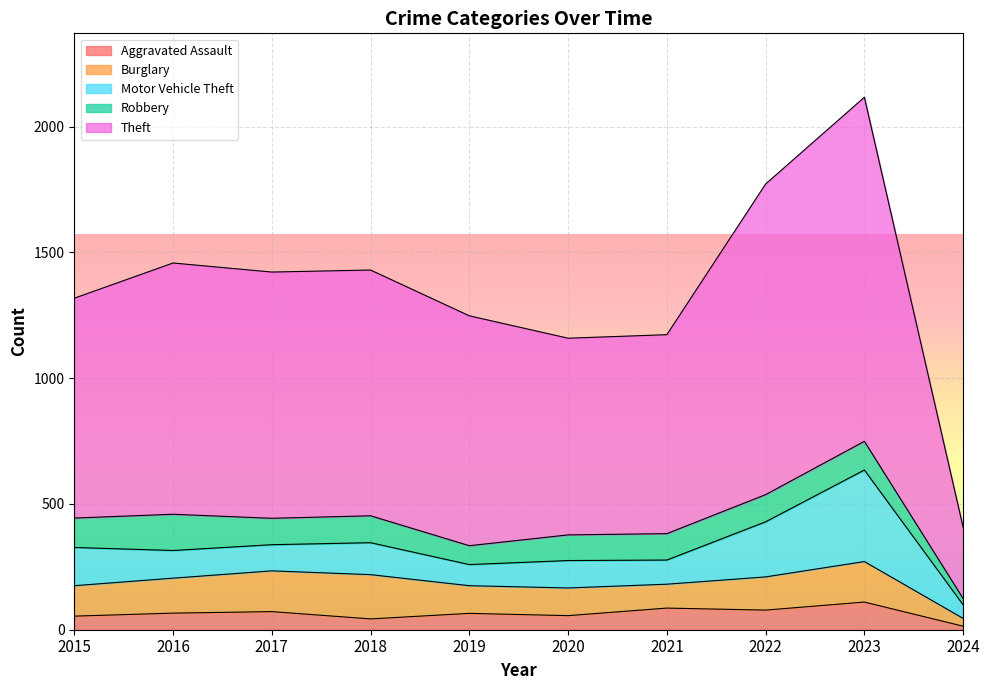

Does the chart display data point markers on the line(s)?

No